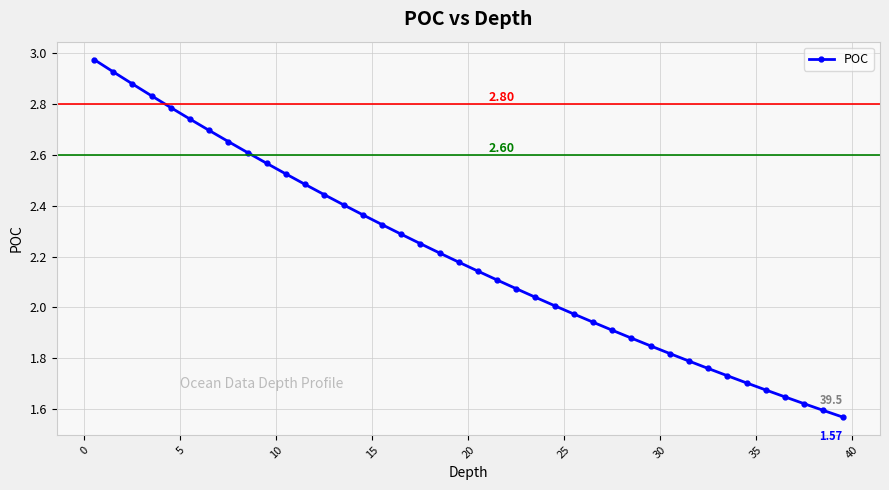

Count the number of data series in this chart.

1